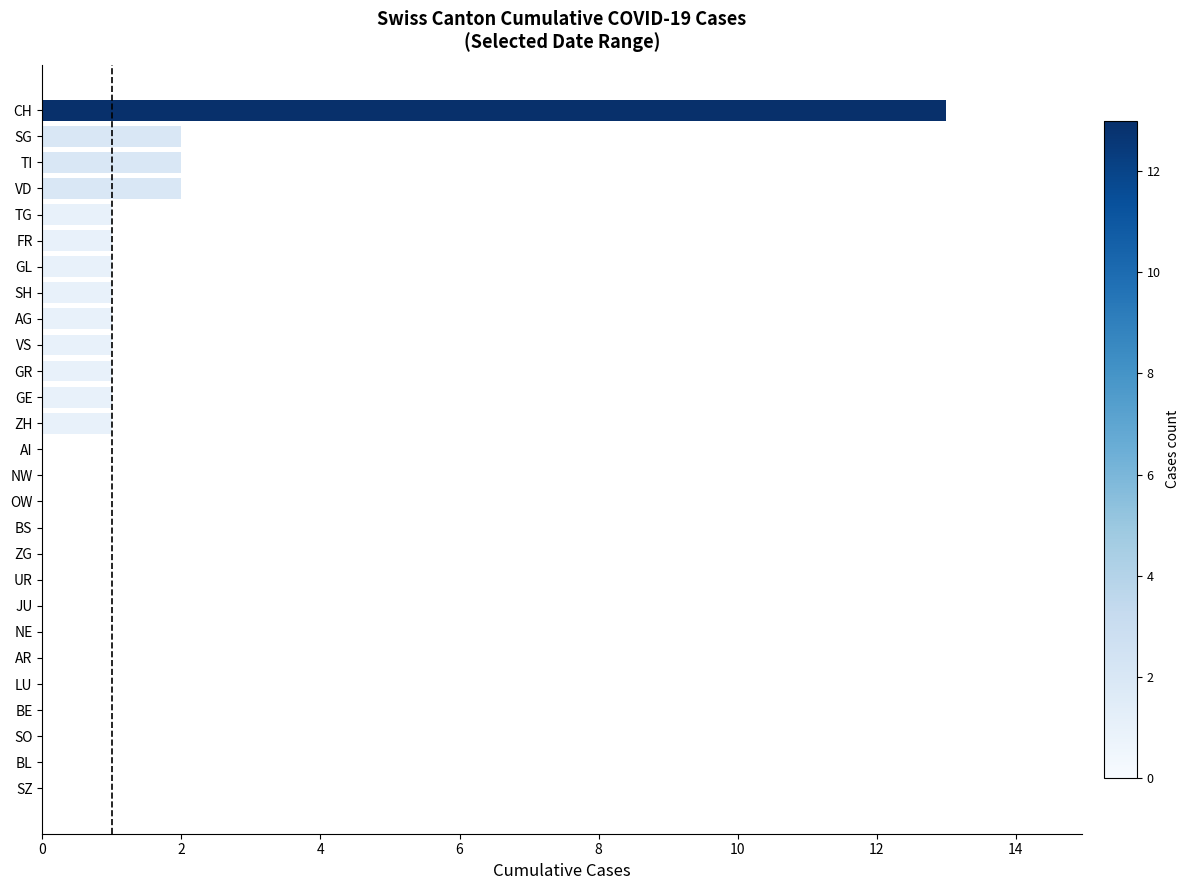

The value at SH is 2. True or false?

False